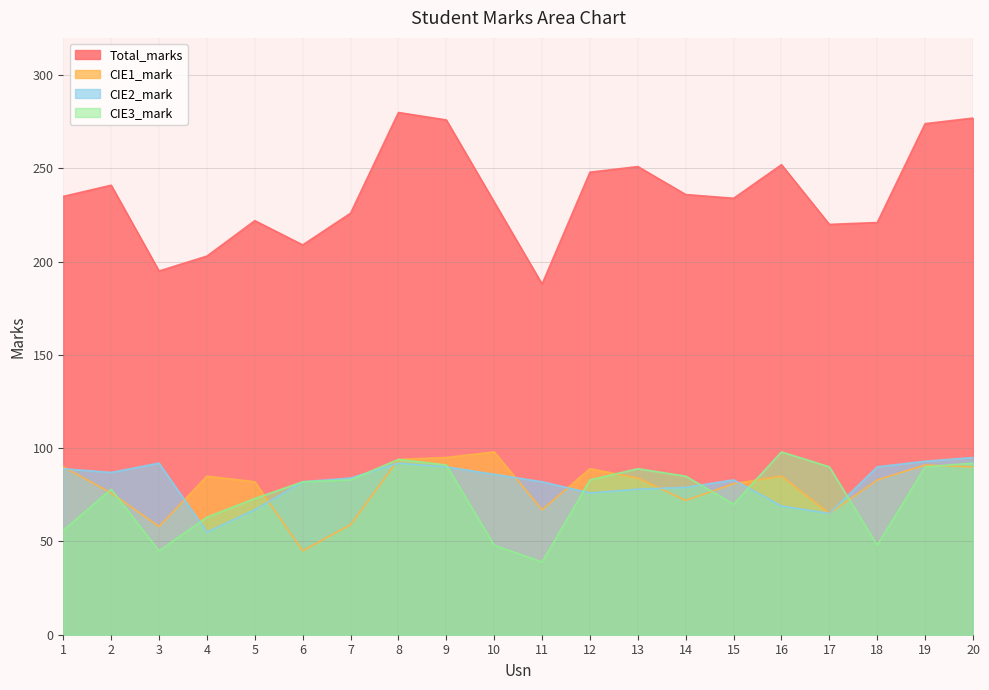

What is the total value across all series at 16?

504